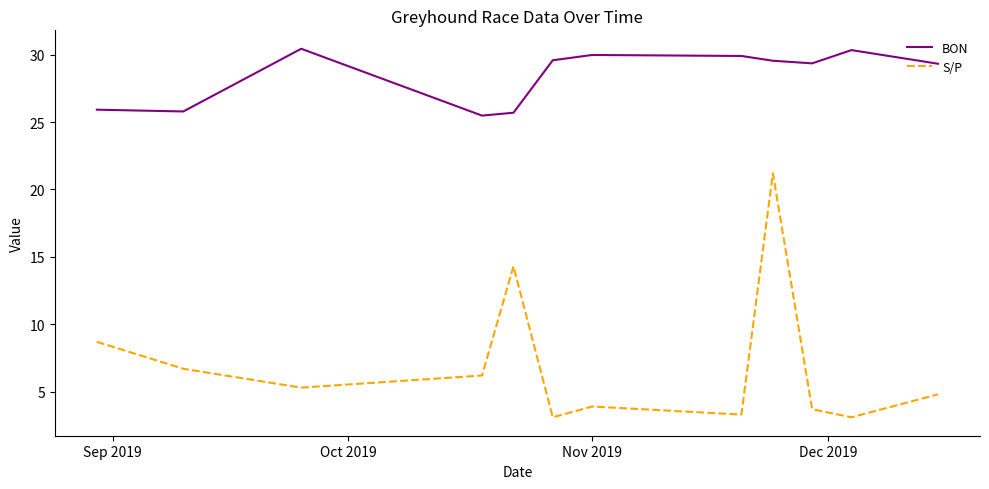

What is the difference between the maximum and minimum values in the S/P series?

18.1